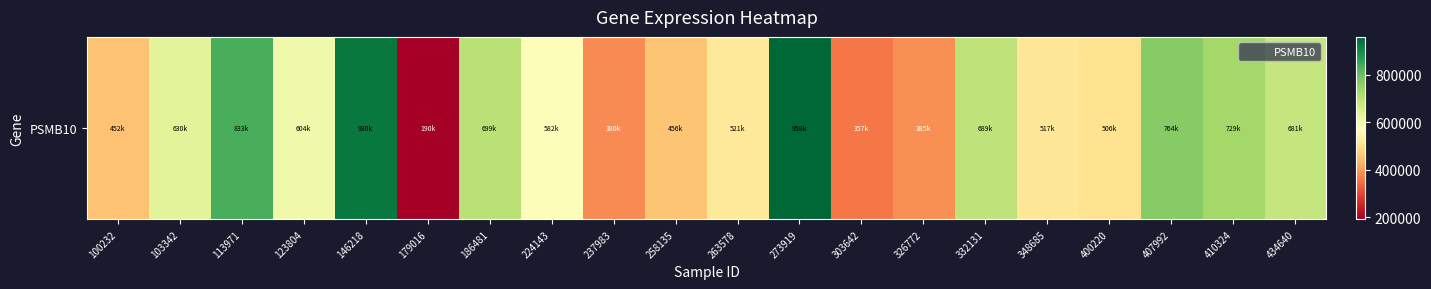

Rank the categories by value from highest to lowest.

273919, 146218, 113971, 407992, 410324, 186481, 332131, 434640, 103342, 123804, 224143, 263578, 348685, 400220, 258135, 100232, 326772, 237983, 303642, 179016